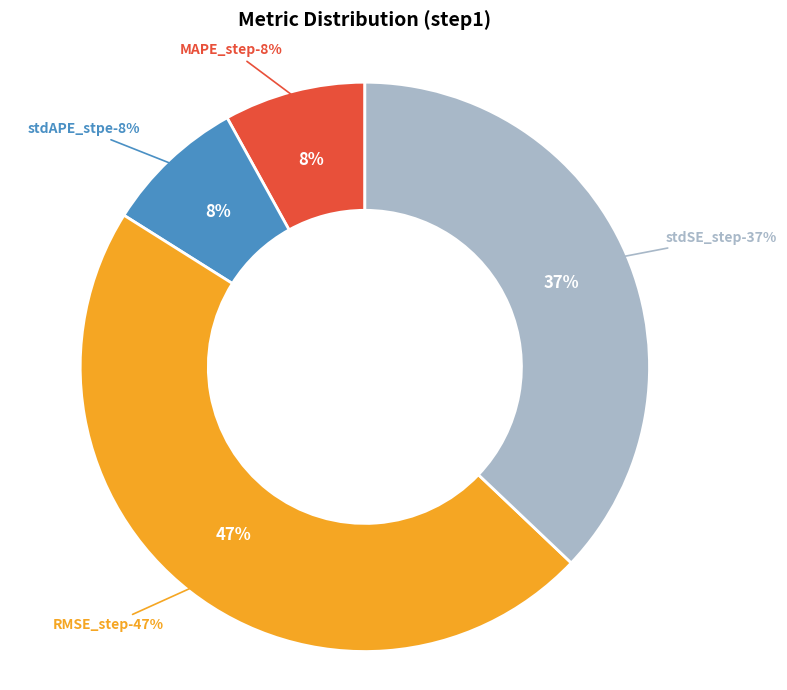

What is the largest slice in the pie chart?

RMSE_step